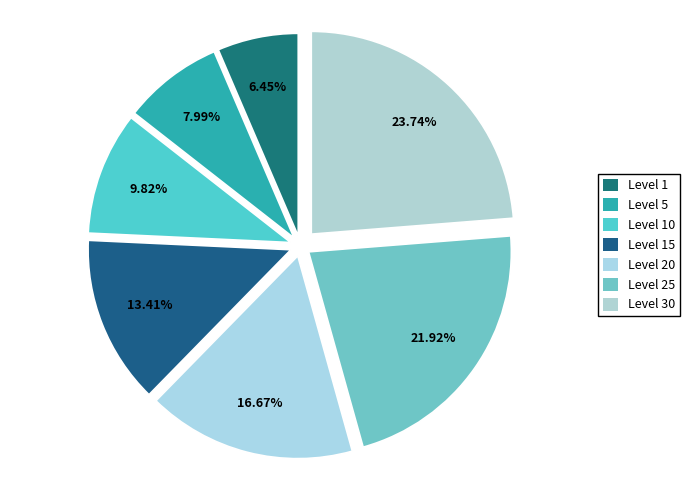

Count the number of slices in the pie.

7